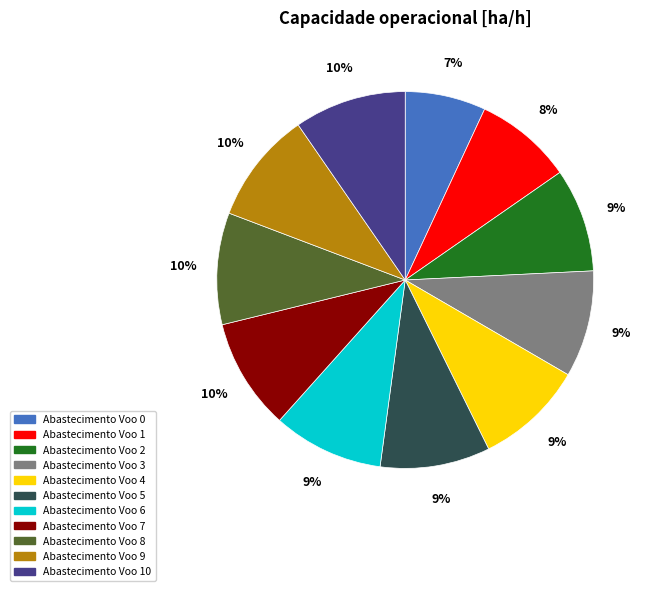

To the nearest percent, what is the difference between the largest and smallest slice percentages?

3%